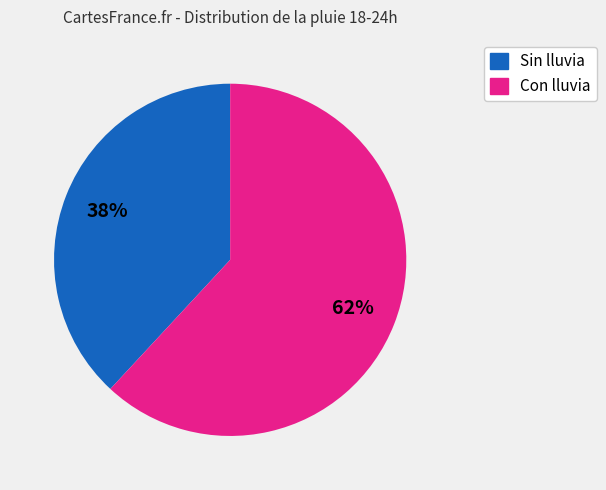

Is there any slice that represents more than half of the pie?

Yes